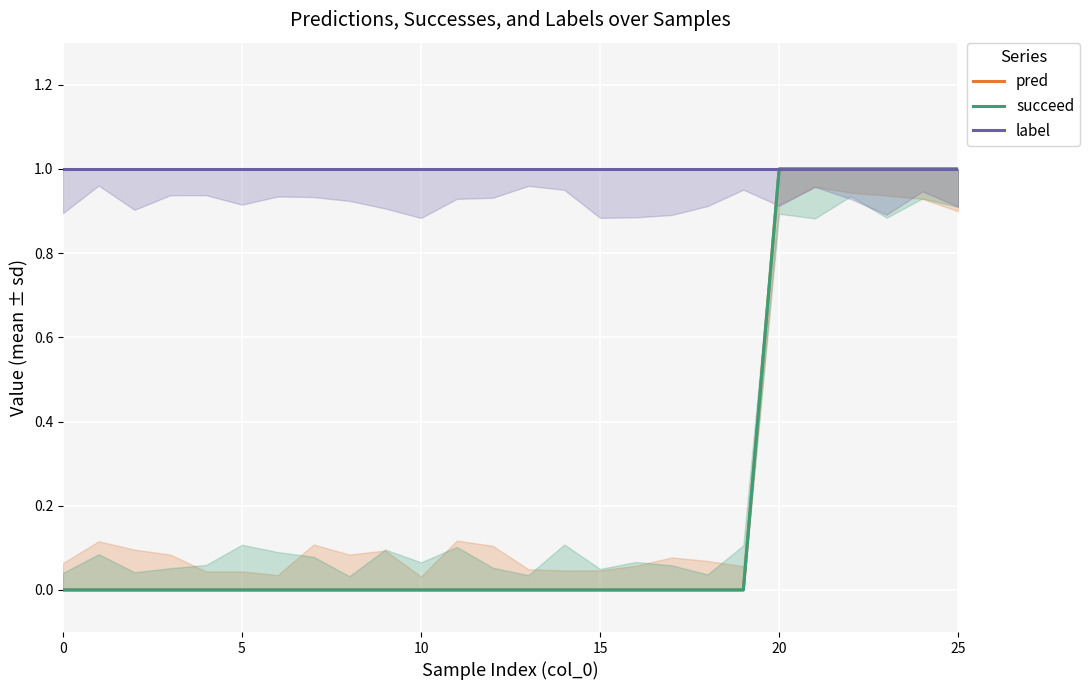

True or false: label has more than 0 interior local peaks.

False